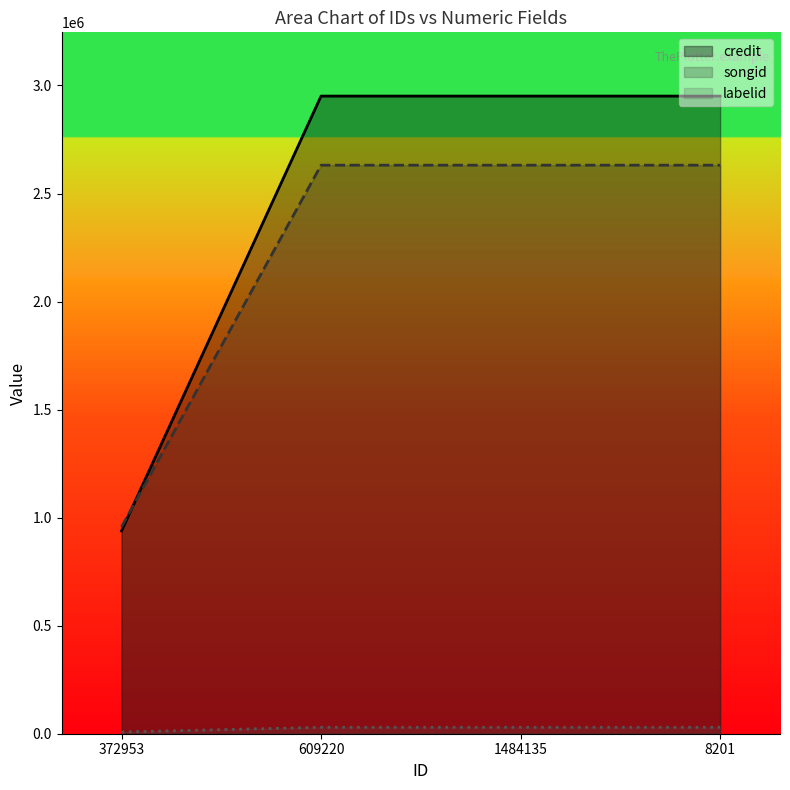

Does the chart display data point markers on the line(s)?

No